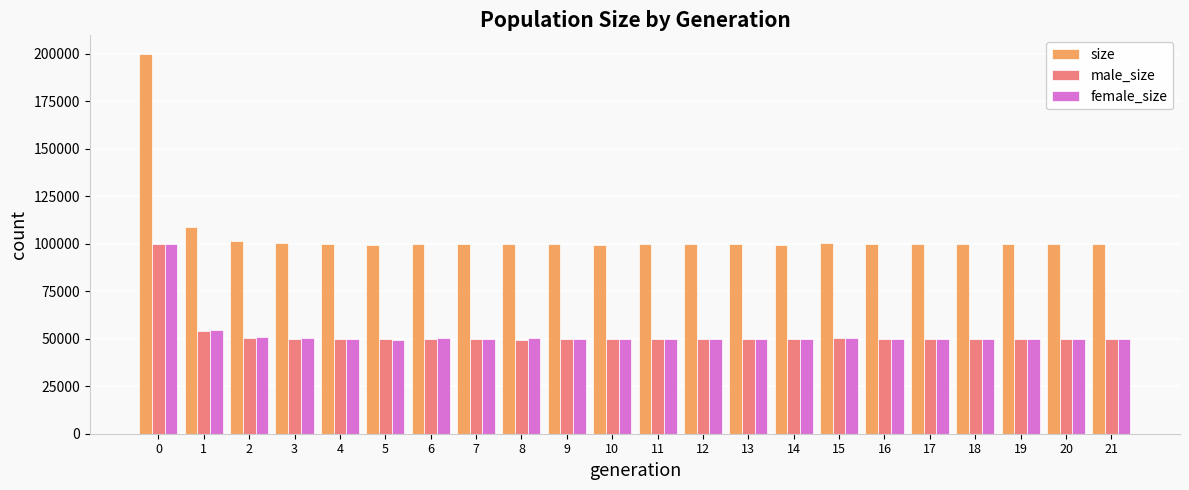

What is the value of the size bar at the 10th from the left?

99756